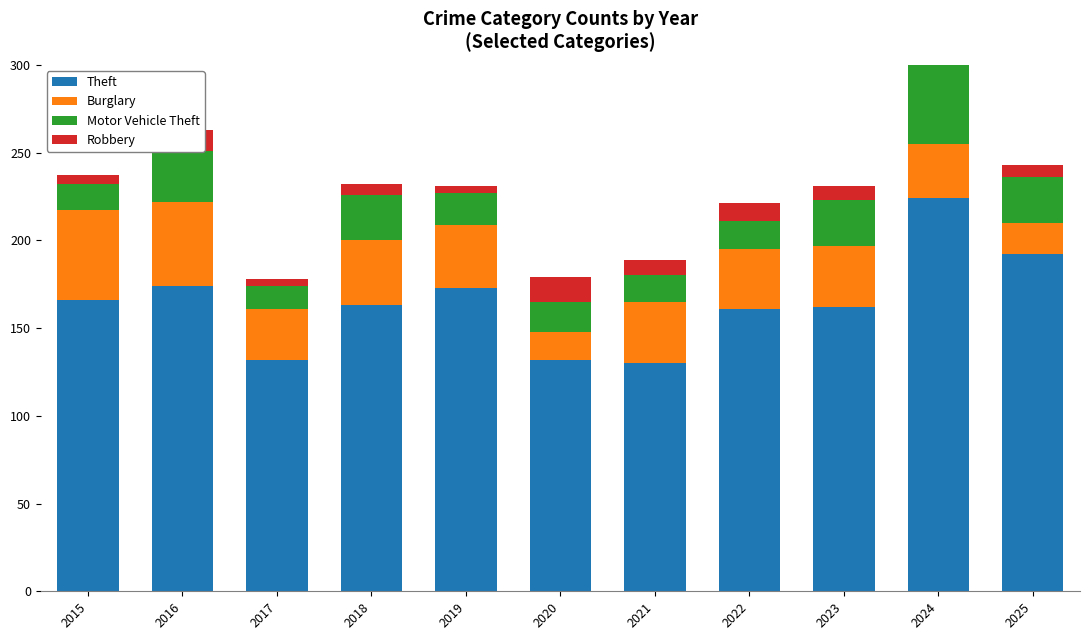

Is it true that Burglary equals 76 at 2015?

False